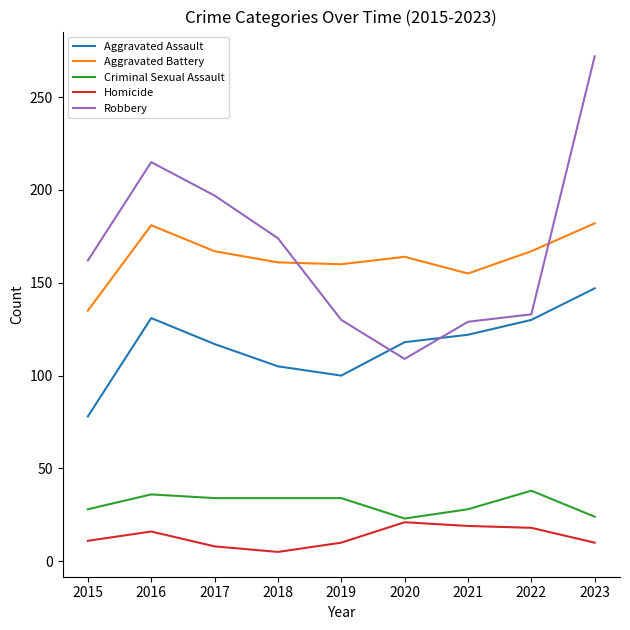

What is the smallest value displayed?

5